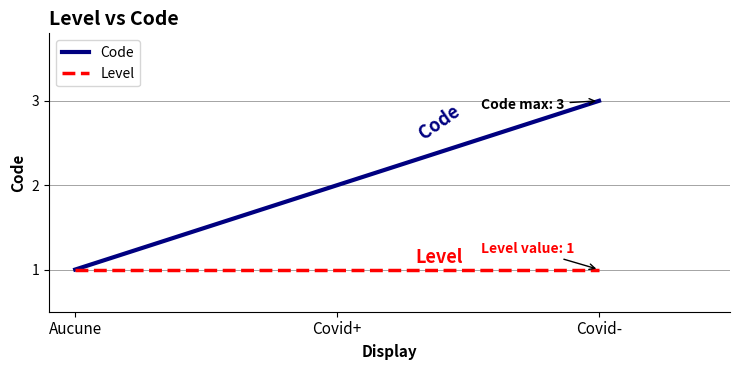

At which category is the sum across all series the highest?

Covid-